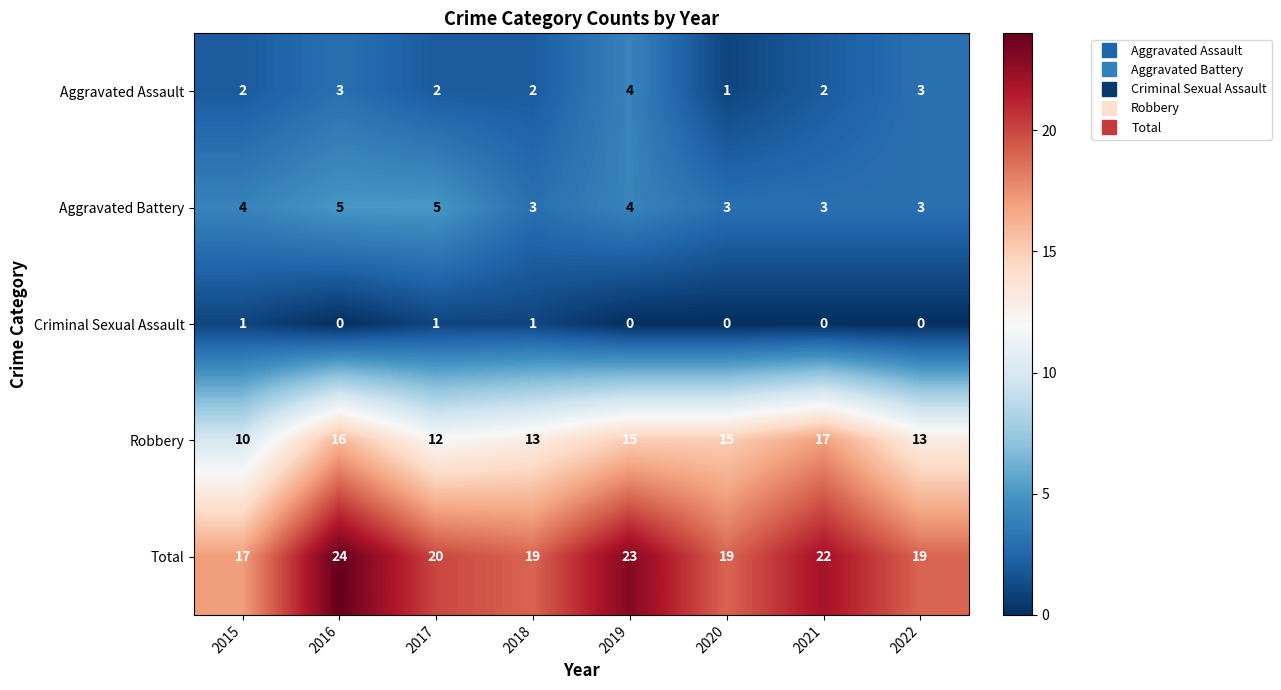

What is the sum of the Aggravated Assault values at 2016 and 2019?

7